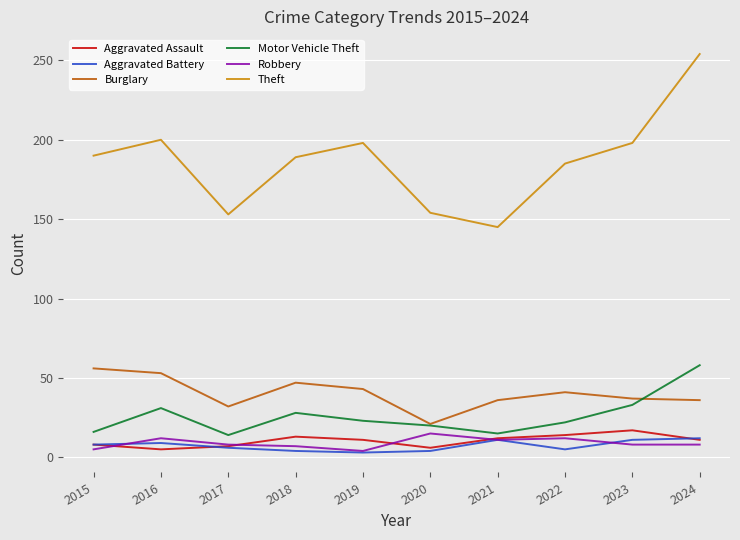

What is the difference between the maximum and minimum values in the Burglary series?

35